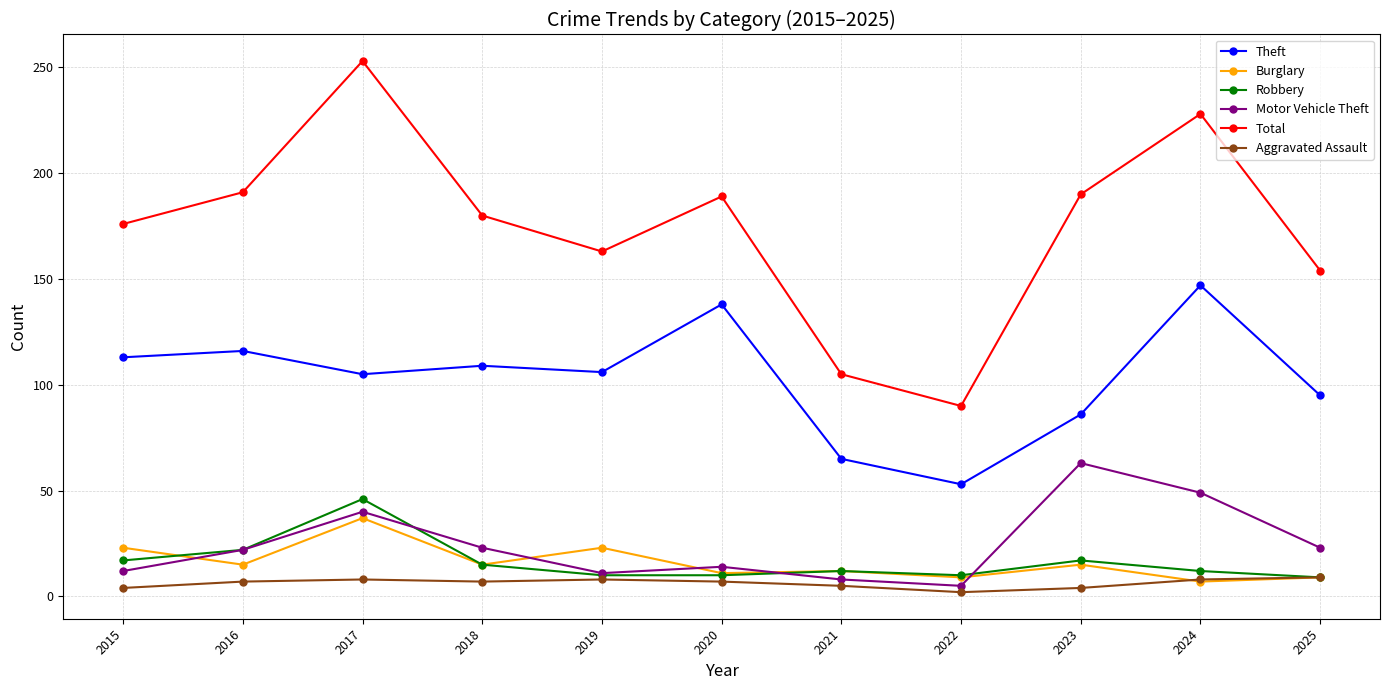

True or false: Burglary has more than 1 points higher than both neighbors.

True